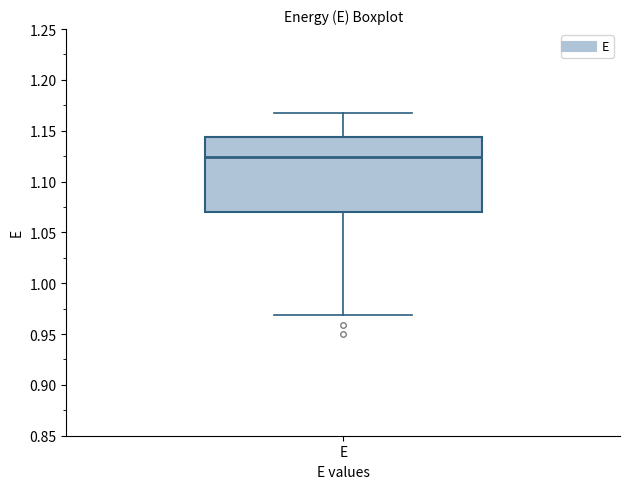

Transcribe this box plot: give where the median line is, the range the box spans, and where the two whiskers end, as read against the y-axis. The values are not printed on the chart, so give them approximately, as read against the axis.

median 1.125, box 1.070 to 1.145, whiskers 0.970 to 1.165